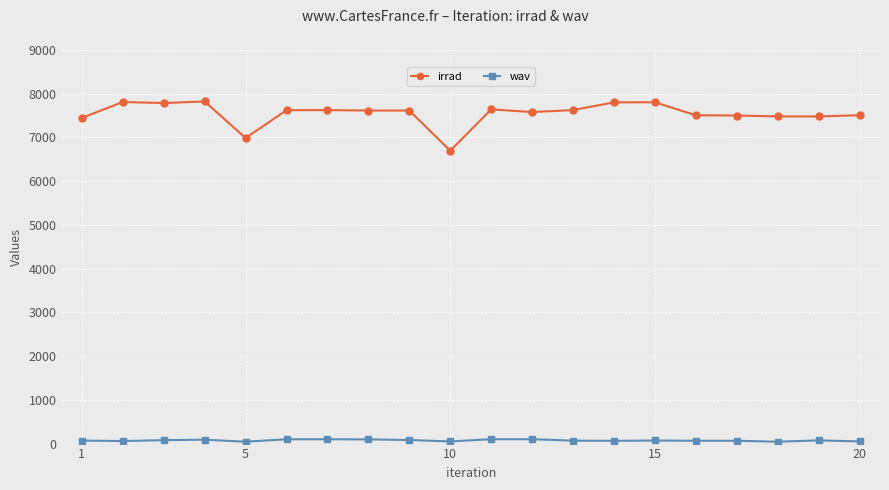

At how many categories does at least one series exceed 6315?

20